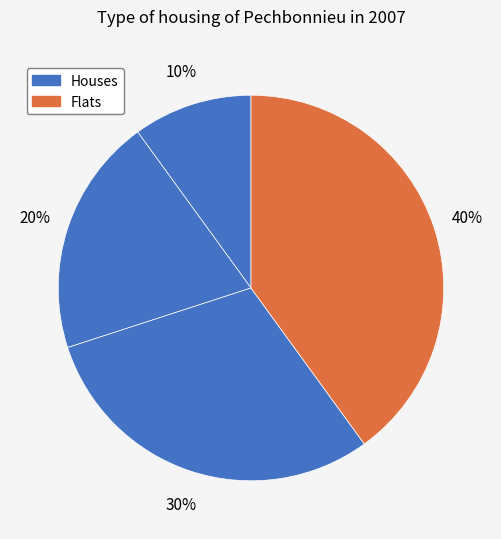

Count the number of slices in the pie.

4